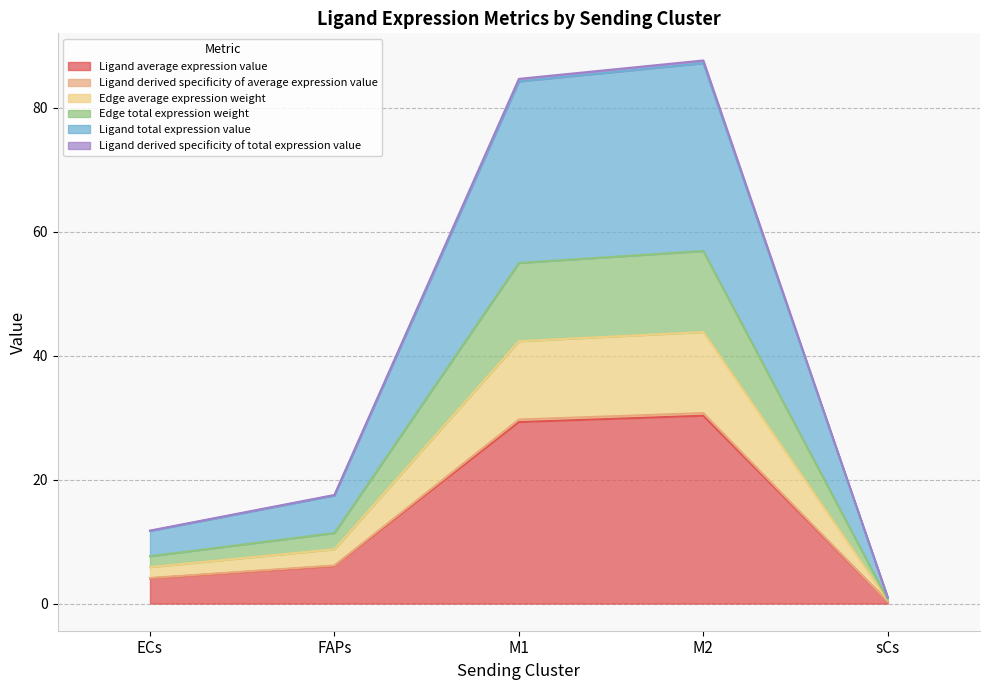

At which category is the sum across all series the highest?

M2